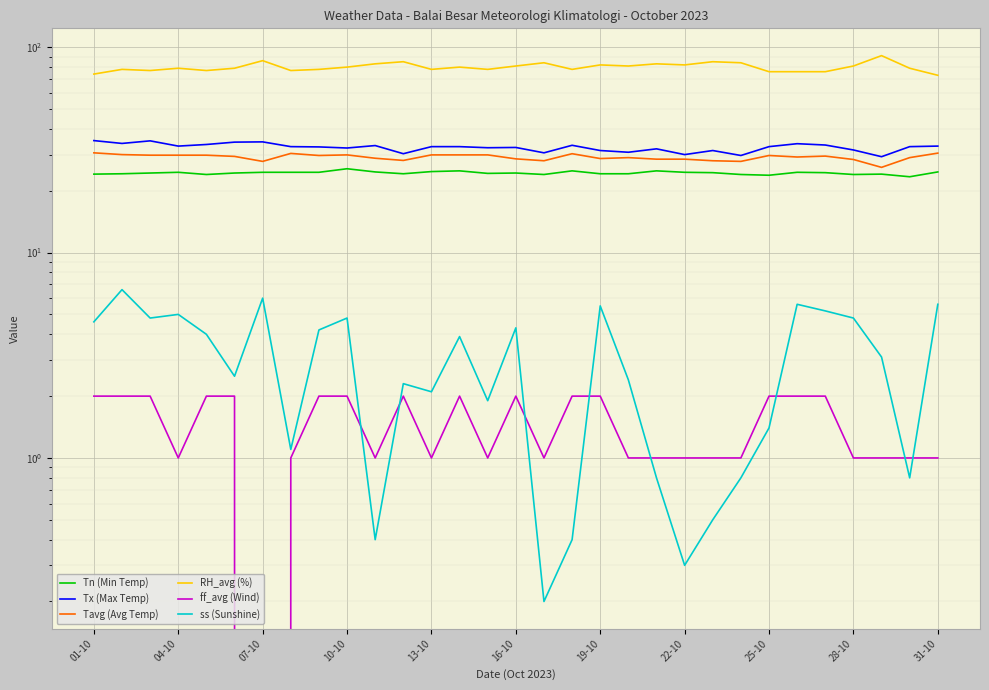

At which label does Tavg (Avg Temp) first exceed 29?

01-10